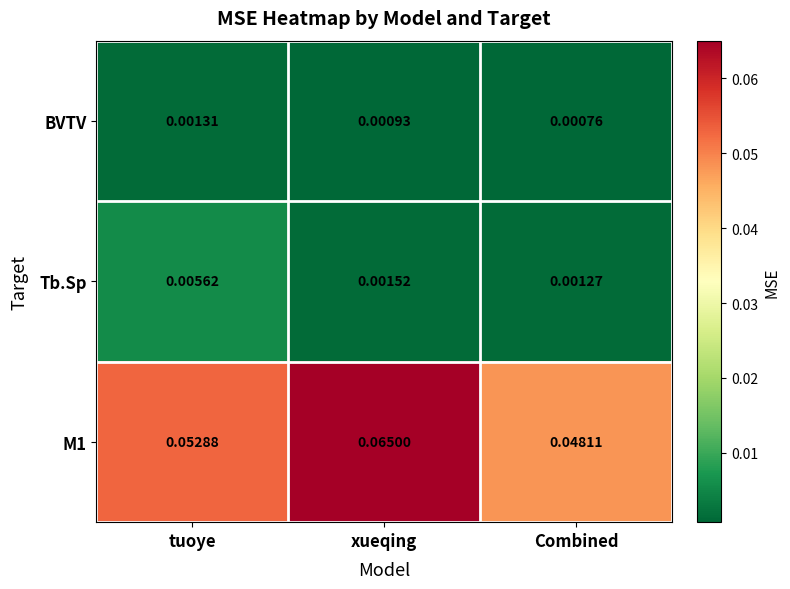

Where is M1 nearest to the value 0?

Combined